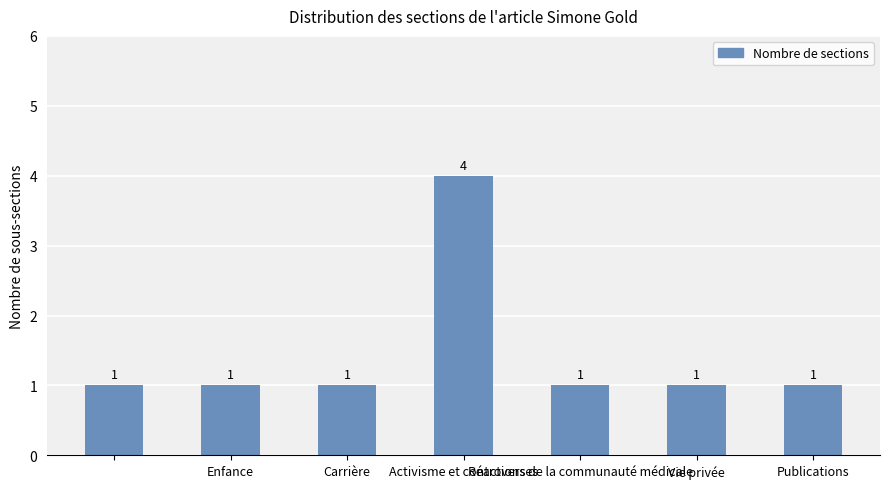

What is the sum of all values?

10